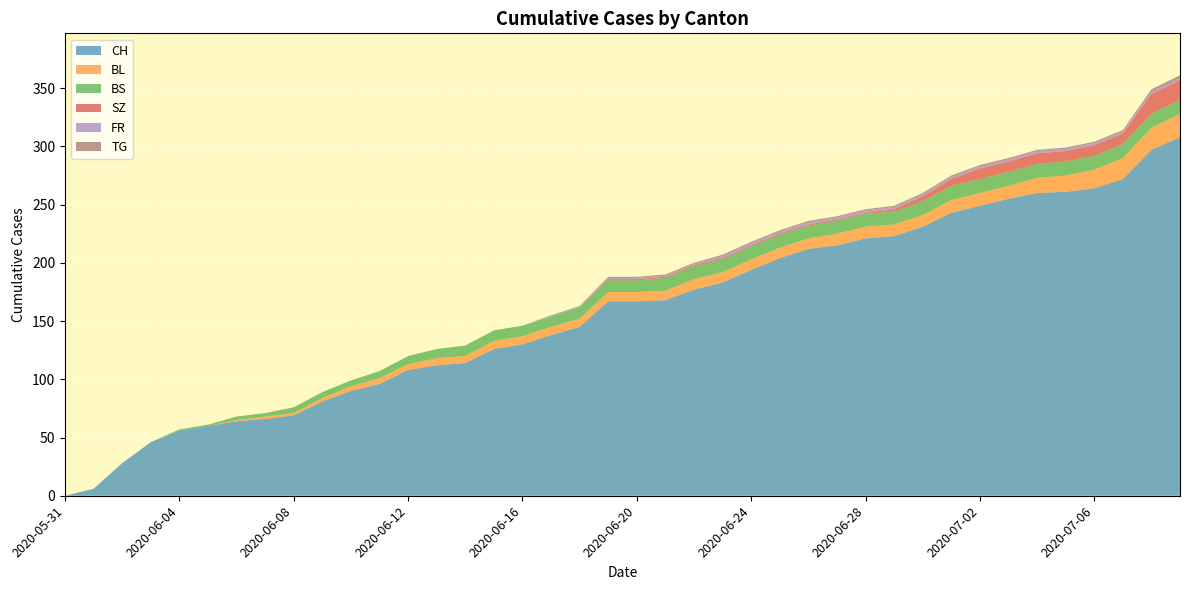

Reading right to left, extract all data points from this chart.

CH: 2020-07-09=308	2020-07-08=297	2020-07-07=272	2020-07-06=264	2020-07-05=261	2020-07-04=260	2020-07-03=255	2020-07-02=249	2020-07-01=243	2020-06-30=231	2020-06-29=223	2020-06-28=221	2020-06-27=215	2020-06-26=212	2020-06-25=204	2020-06-24=194	2020-06-23=183	2020-06-22=177	2020-06-21=168	2020-06-20=167	2020-06-19=167	2020-06-18=145	2020-06-17=138	2020-06-16=130	2020-06-15=126	2020-06-14=114	2020-06-13=112	2020-06-12=108	2020-06-11=96	2020-06-10=90	2020-06-09=81	2020-06-08=69	2020-06-07=66	2020-06-06=64	2020-06-05=60	2020-06-04=56	2020-06-03=46	2020-06-02=28	2020-06-01=6	2020-05-31=0
BL: 2020-07-09=20	2020-07-08=19	2020-07-07=18	2020-07-06=16	2020-07-05=14	2020-07-04=13	2020-07-03=11	2020-07-02=11	2020-07-01=11	2020-06-30=10	2020-06-29=10	2020-06-28=10	2020-06-27=10	2020-06-26=9	2020-06-25=9	2020-06-24=9	2020-06-23=9	2020-06-22=9	2020-06-21=8	2020-06-20=8	2020-06-19=8	2020-06-18=7	2020-06-17=7	2020-06-16=7	2020-06-15=7	2020-06-14=6	2020-06-13=6	2020-06-12=5	2020-06-11=5	2020-06-10=4	2020-06-09=3	2020-06-08=2	2020-06-07=2	2020-06-06=1	2020-06-05=0	2020-06-04=0	2020-06-03=0	2020-06-02=0	2020-06-01=0	2020-05-31=0
BS: 2020-07-09=12	2020-07-08=12	2020-07-07=12	2020-07-06=12	2020-07-05=12	2020-07-04=12	2020-07-03=12	2020-07-02=12	2020-07-01=12	2020-06-30=12	2020-06-29=11	2020-06-28=11	2020-06-27=11	2020-06-26=11	2020-06-25=11	2020-06-24=11	2020-06-23=11	2020-06-22=11	2020-06-21=11	2020-06-20=10	2020-06-19=10	2020-06-18=10	2020-06-17=9	2020-06-16=9	2020-06-15=9	2020-06-14=9	2020-06-13=8	2020-06-12=7	2020-06-11=6	2020-06-10=5	2020-06-09=5	2020-06-08=5	2020-06-07=3	2020-06-06=3	2020-06-05=1	2020-06-04=1	2020-06-03=0	2020-06-02=0	2020-06-01=0	2020-05-31=0
SZ: 2020-07-09=17	2020-07-08=17	2020-07-07=9	2020-07-06=9	2020-07-05=9	2020-07-04=9	2020-07-03=9	2020-07-02=9	2020-07-01=6	2020-06-30=4	2020-06-29=2	2020-06-28=1	2020-06-27=1	2020-06-26=1	2020-06-25=1	2020-06-24=1	2020-06-23=1	2020-06-22=1	2020-06-21=1	2020-06-20=1	2020-06-19=1	2020-06-18=0	2020-06-17=0	2020-06-16=0	2020-06-15=0	2020-06-14=0	2020-06-13=0	2020-06-12=0	2020-06-11=0	2020-06-10=0	2020-06-09=0	2020-06-08=0	2020-06-07=0	2020-06-06=0	2020-06-05=0	2020-06-04=0	2020-06-03=0	2020-06-02=0	2020-06-01=0	2020-05-31=0
FR: 2020-07-09=2	2020-07-08=2	2020-07-07=2	2020-07-06=2	2020-07-05=2	2020-07-04=2	2020-07-03=2	2020-07-02=2	2020-07-01=2	2020-06-30=2	2020-06-29=2	2020-06-28=2	2020-06-27=2	2020-06-26=2	2020-06-25=2	2020-06-24=2	2020-06-23=2	2020-06-22=1	2020-06-21=1	2020-06-20=1	2020-06-19=1	2020-06-18=1	2020-06-17=1	2020-06-16=0	2020-06-15=0	2020-06-14=0	2020-06-13=0	2020-06-12=0	2020-06-11=0	2020-06-10=0	2020-06-09=0	2020-06-08=0	2020-06-07=0	2020-06-06=0	2020-06-05=0	2020-06-04=0	2020-06-03=0	2020-06-02=0	2020-06-01=0	2020-05-31=0
TG: 2020-07-09=2	2020-07-08=2	2020-07-07=1	2020-07-06=1	2020-07-05=1	2020-07-04=1	2020-07-03=1	2020-07-02=1	2020-07-01=1	2020-06-30=1	2020-06-29=1	2020-06-28=1	2020-06-27=1	2020-06-26=1	2020-06-25=1	2020-06-24=1	2020-06-23=1	2020-06-22=1	2020-06-21=1	2020-06-20=1	2020-06-19=1	2020-06-18=0	2020-06-17=0	2020-06-16=0	2020-06-15=0	2020-06-14=0	2020-06-13=0	2020-06-12=0	2020-06-11=0	2020-06-10=0	2020-06-09=0	2020-06-08=0	2020-06-07=0	2020-06-06=0	2020-06-05=0	2020-06-04=0	2020-06-03=0	2020-06-02=0	2020-06-01=0	2020-05-31=0